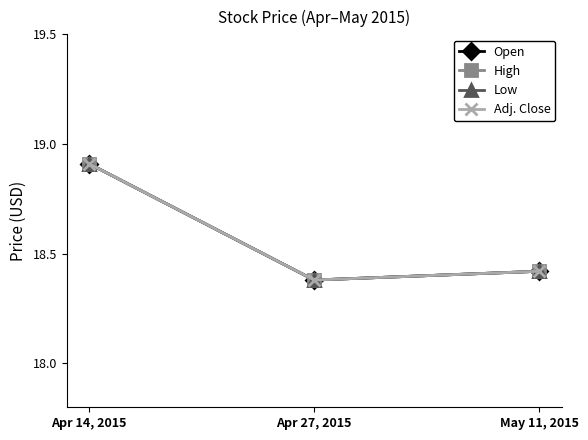

Rank the categories by High value from highest to lowest.

Apr 14, 2015, May 11, 2015, Apr 27, 2015